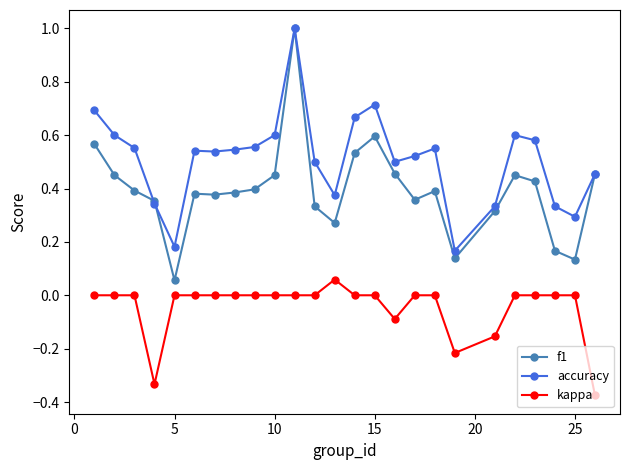

What is the difference between the maximum and minimum values in the accuracy series?

0.8